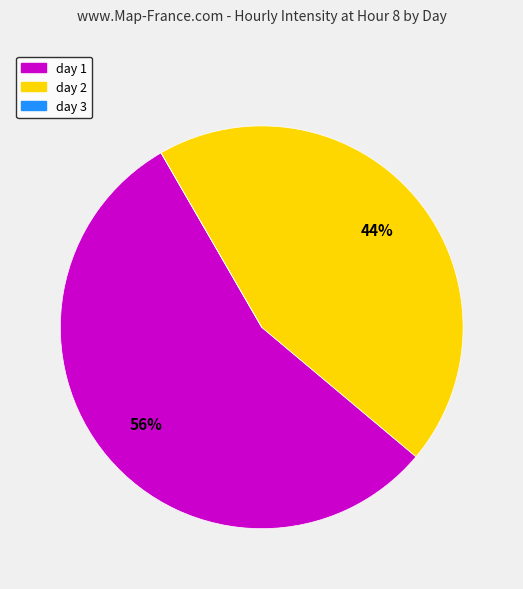

To the nearest percent, what is the combined percentage of day 1 and day 2?

100%